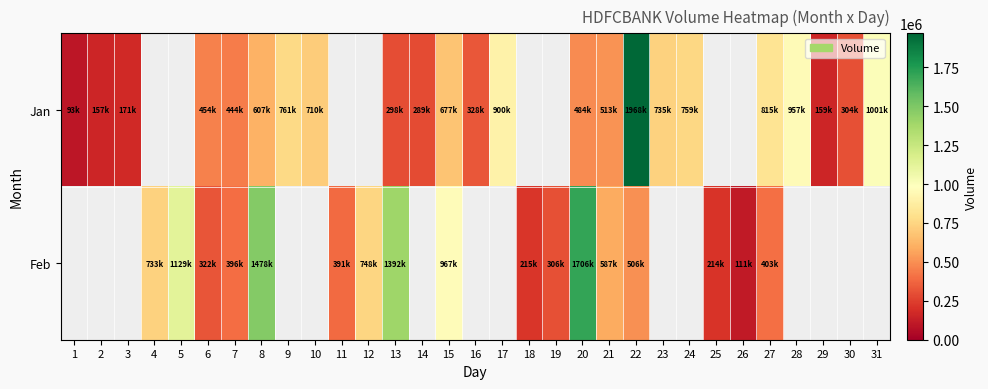

The Feb series shows 733539.0 at 4. True or false?

True